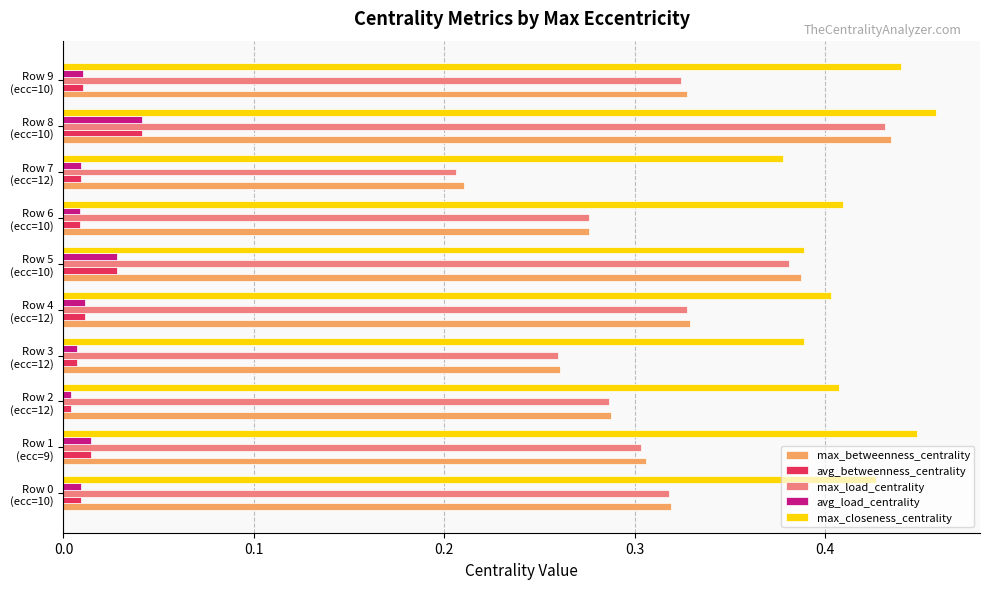

Which series has the widest spread of values?

max_load_centrality